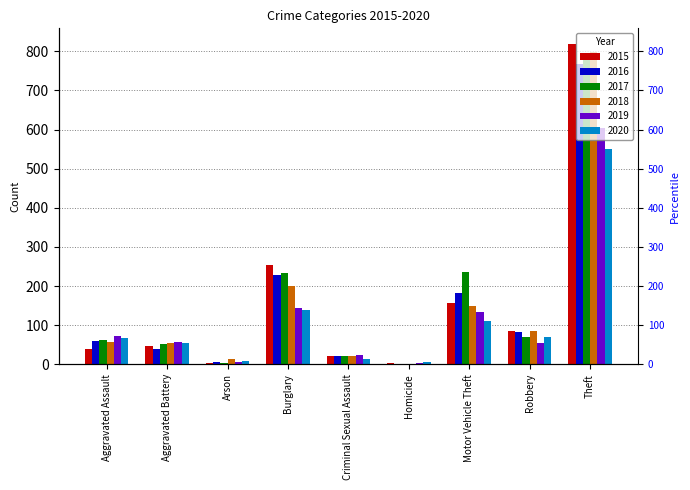

Reading right to left, extract all data points from this chart.

2015: 818	84	156	2	20	254	3	47	38
2016: 767	82	183	1	21	227	5	40	60
2017: 791	70	235	1	22	233	4	53	62
2018: 798	84	148	1	20	200	13	54	56
2019: 603	55	134	4	23	144	7	57	73
2020: 550	70	110	6	14	138	8	54	68